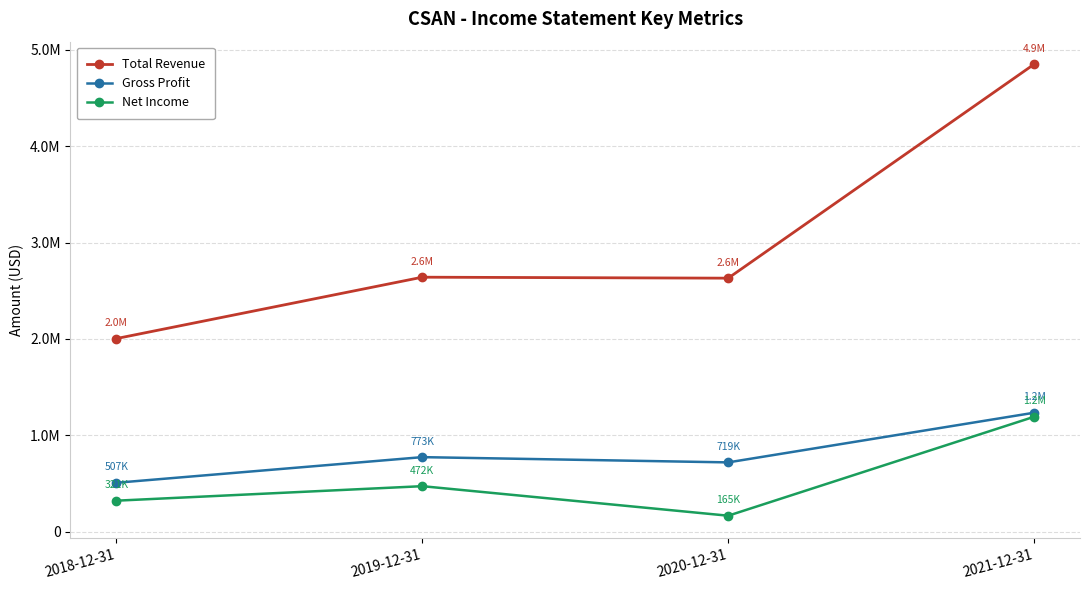

At which label does Total Revenue reach its peak?

2021-12-31